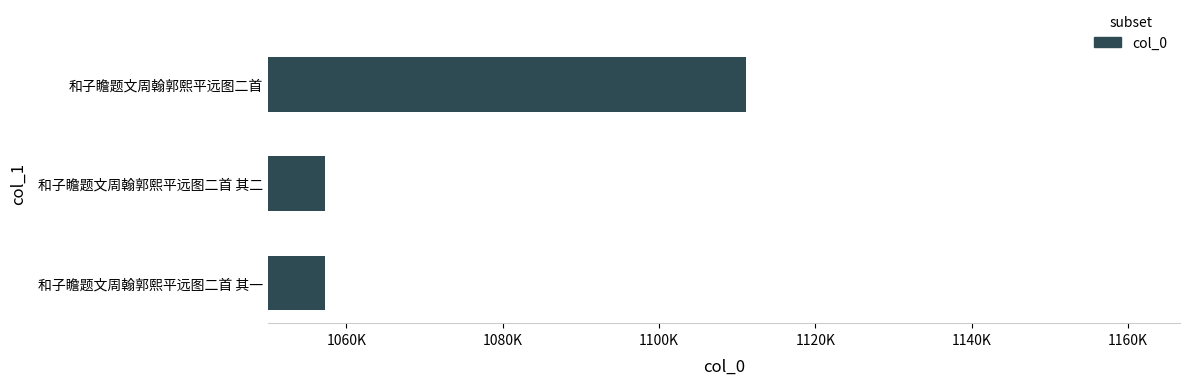

At which category does the chart reach its peak across all series?

和子瞻题文周翰郭熙平远图二首